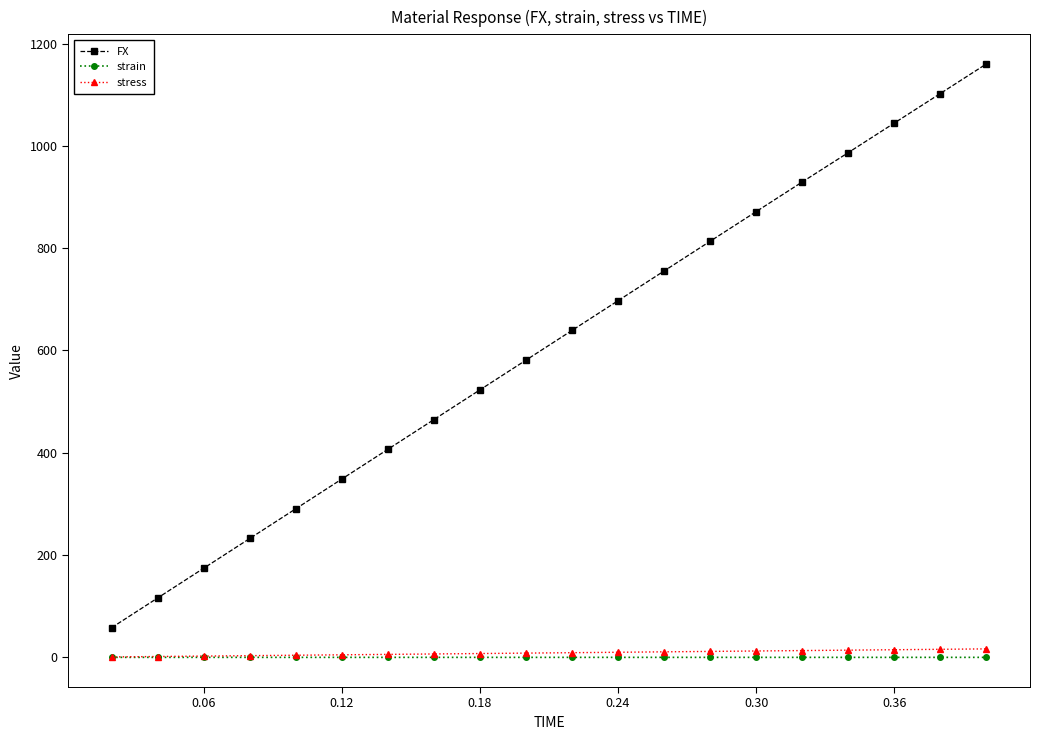

How many distinct data groups are displayed?

3